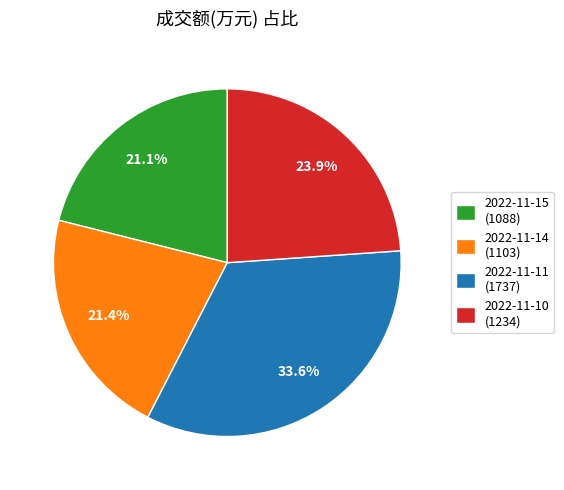

Does 2022-11-14 (1103) represent more than half of the total?

No